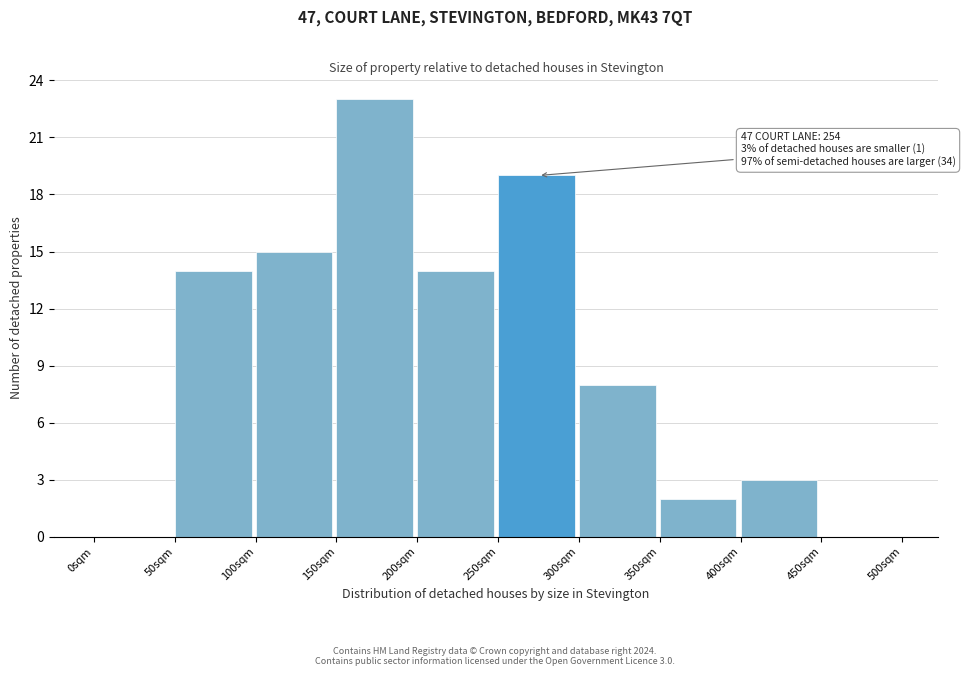

Which range on the x-axis has the tallest bar?

150 to 200